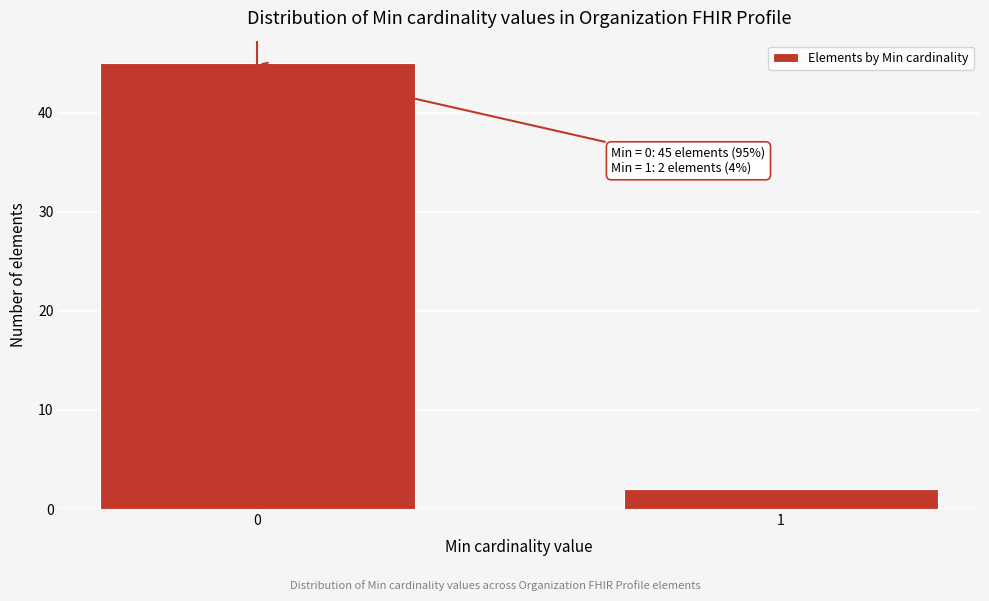

Reading left to right, extract all data points from this chart.

45	2